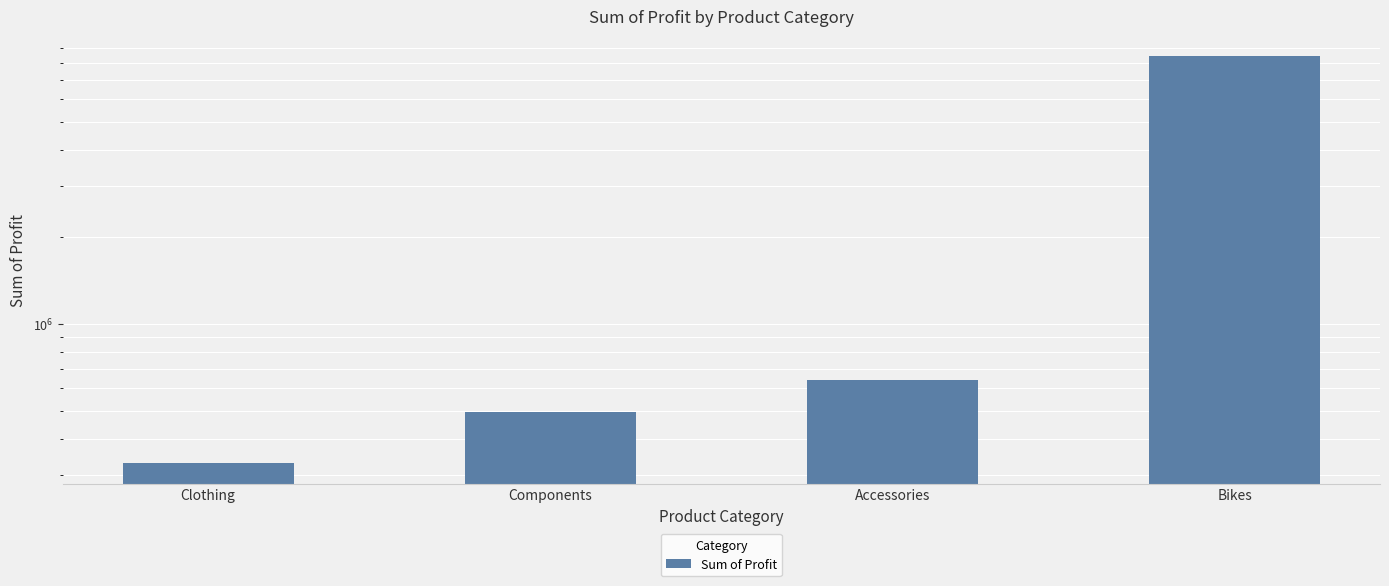

Which category has the lowest value across all series?

Clothing